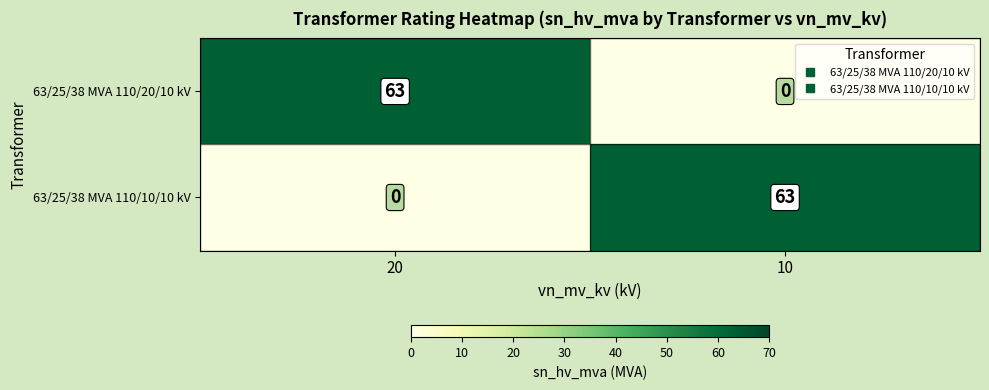

Reading left to right, list all the values displayed in this chart.

63/25/38 MVA 110/20/10 kV: 63	0
63/25/38 MVA 110/10/10 kV: 0	63